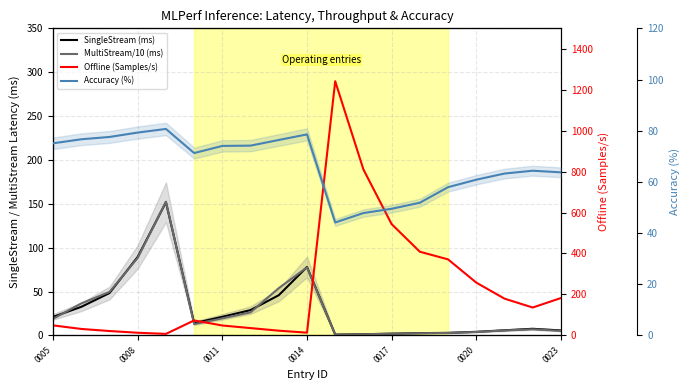

What is the difference between the maximum and minimum values in the Accuracy (%) series?

36.6